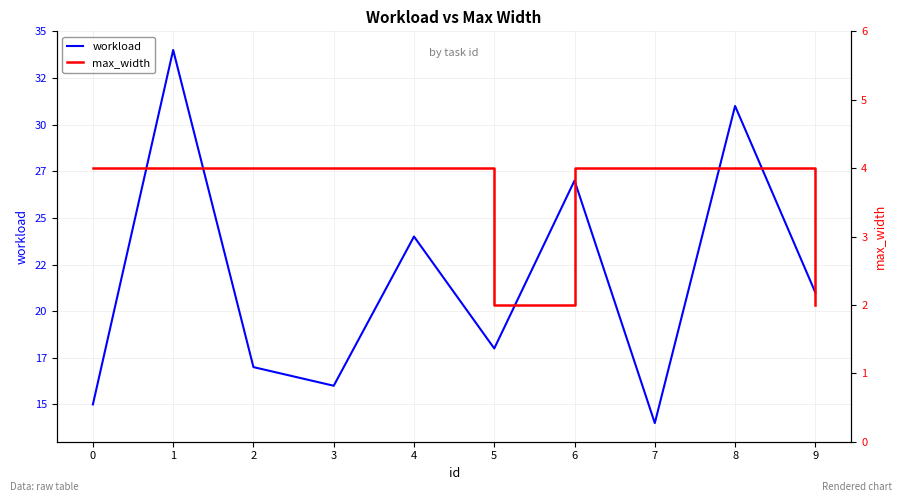

Which series has the largest range (max minus min)?

workload